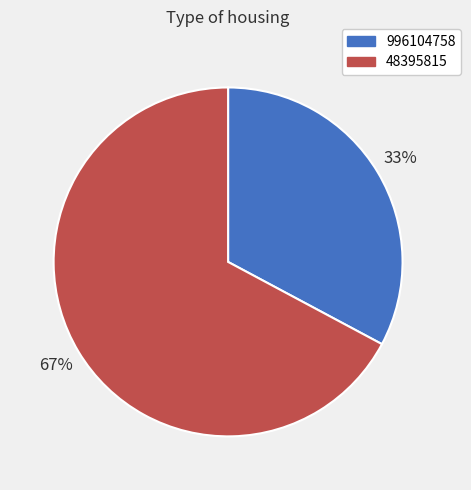

True or false: 48395815 accounts for 67% of the total.

True